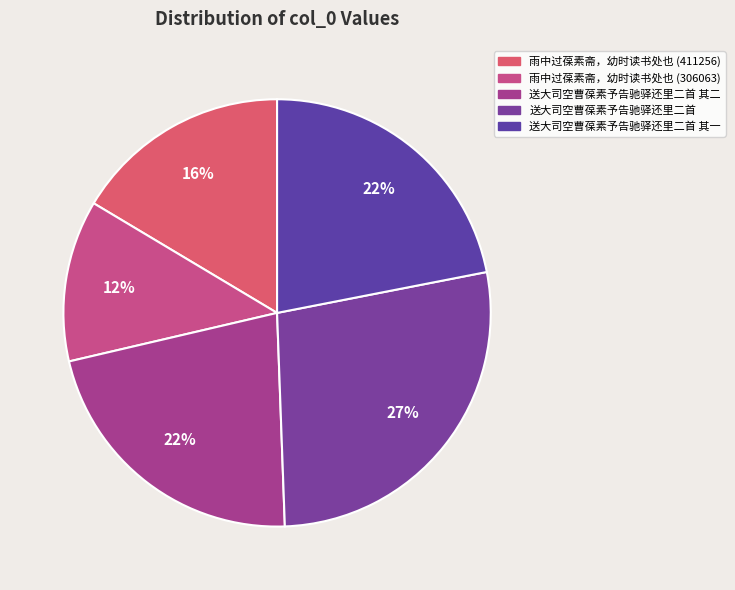

What is the largest slice in the pie chart?

送大司空曹葆素予告驰驿还里二首